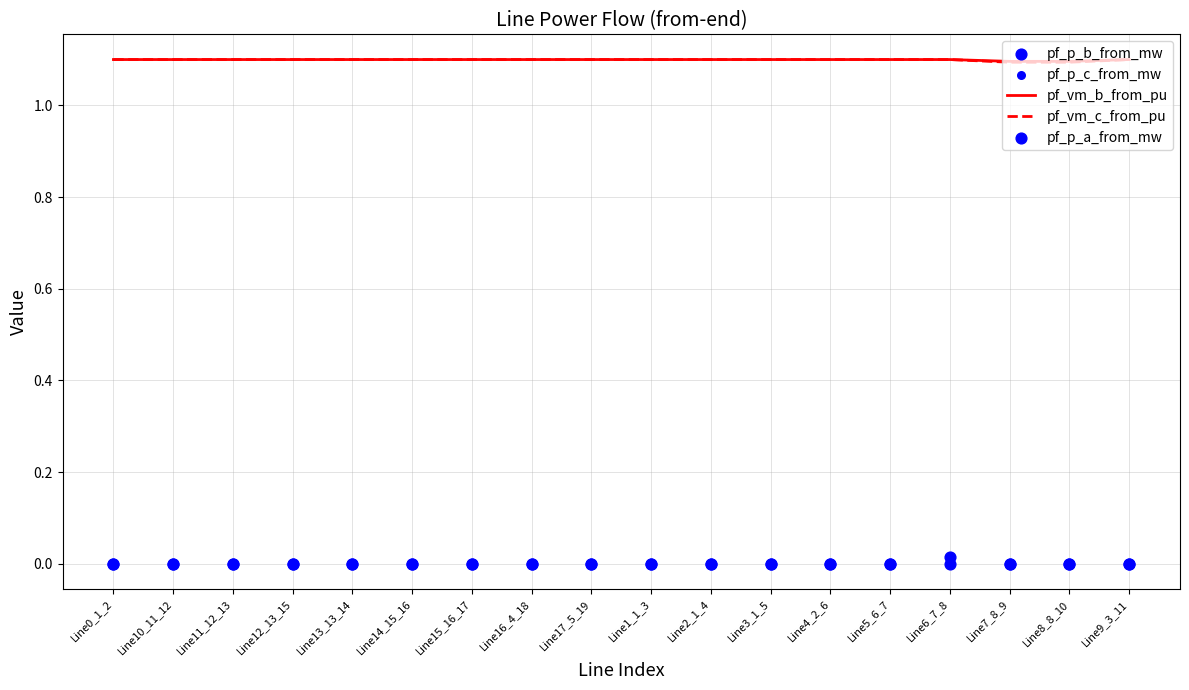

What is the total value across all series at Line15_16_17?

2.2